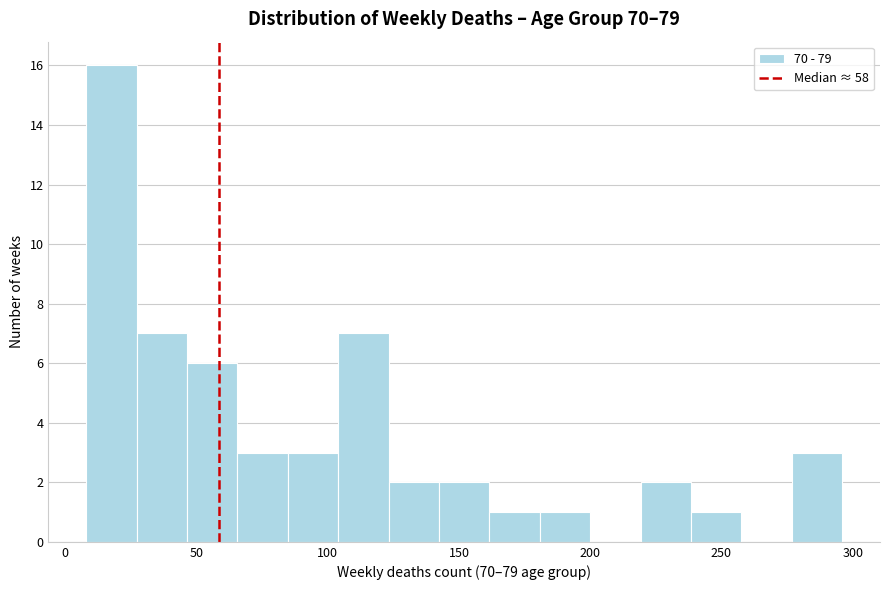

Read against the x-axis, roughly where is the centre of the tallest bar?

20